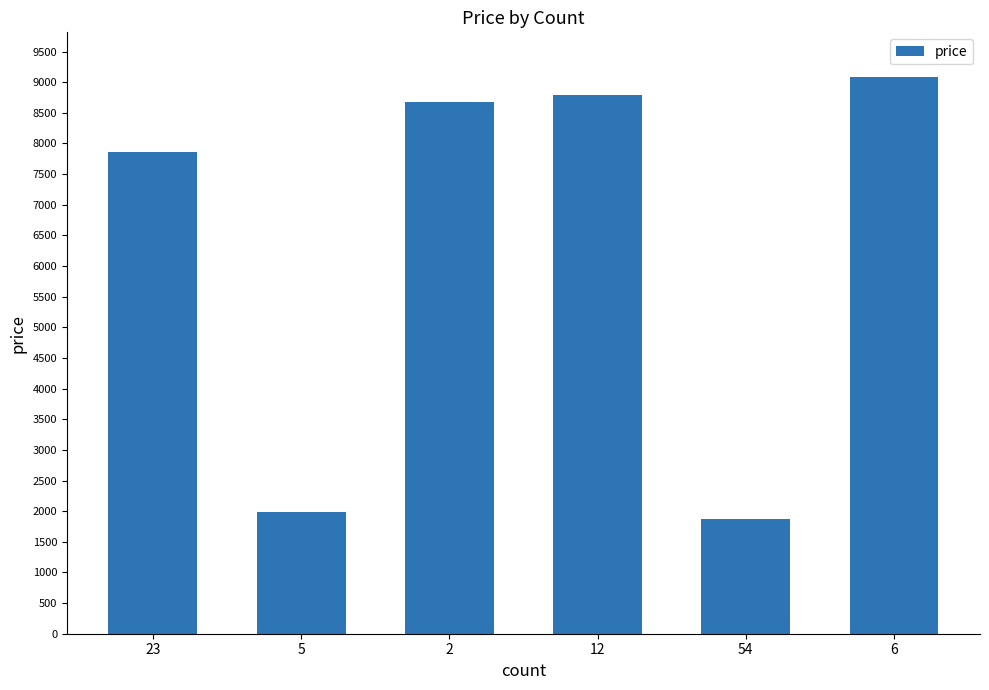

At which category does the chart reach its minimum across all series?

54